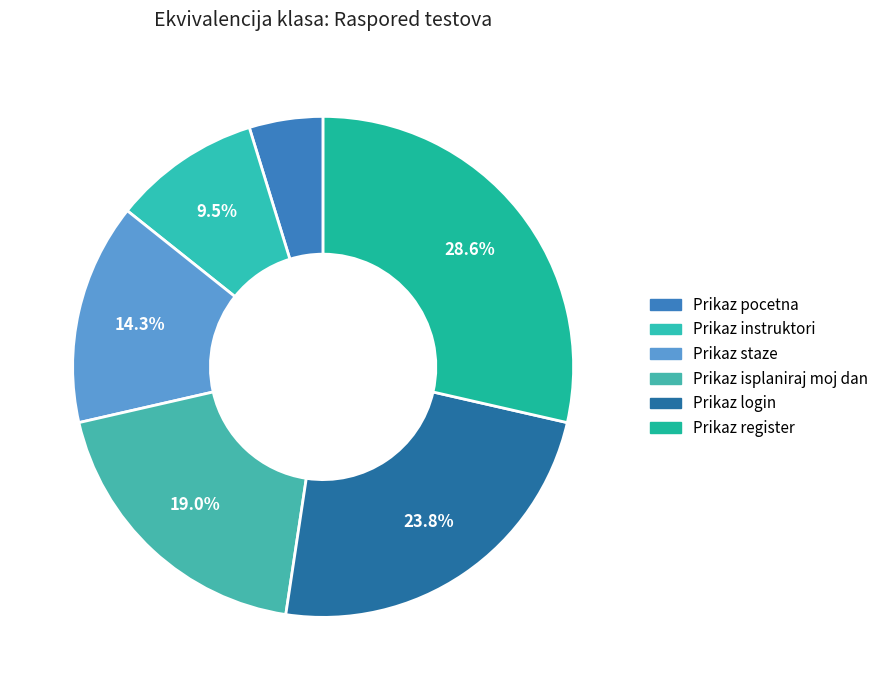

To the nearest percent, what is the difference between the largest and smallest slice percentages?

24%